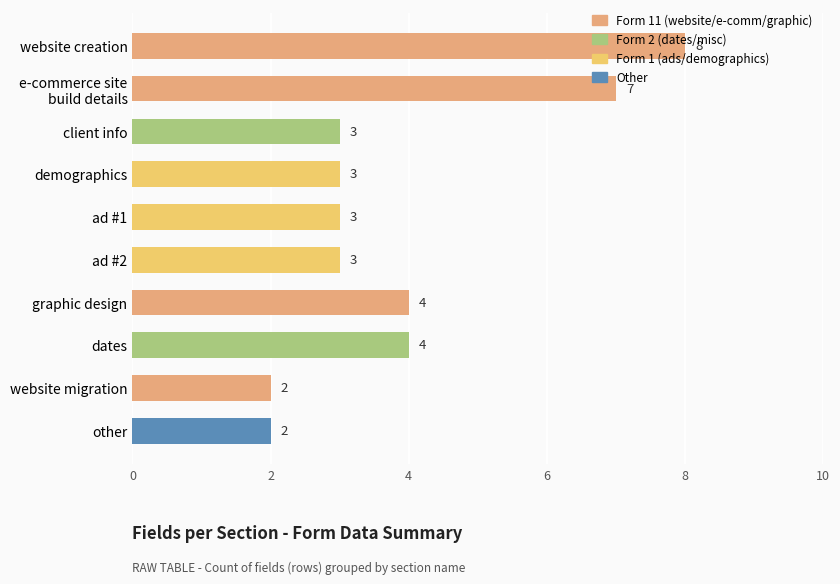

Does the chart contain stacked bars?

No